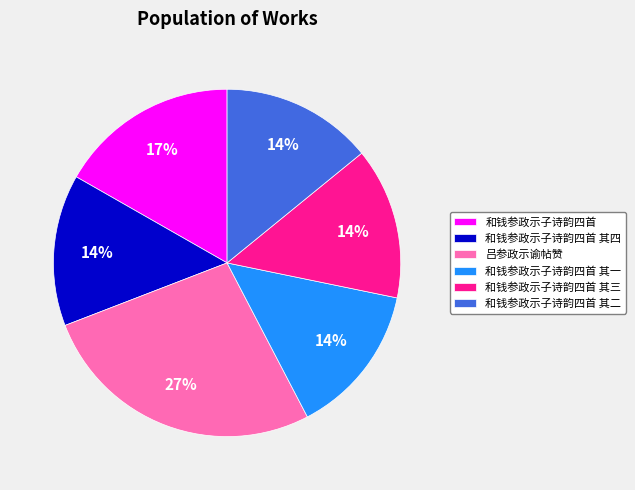

What is the ratio of the value at 和钱参政示子诗韵四首 其二 to the value at 吕参政示谕帖赞?

0.5